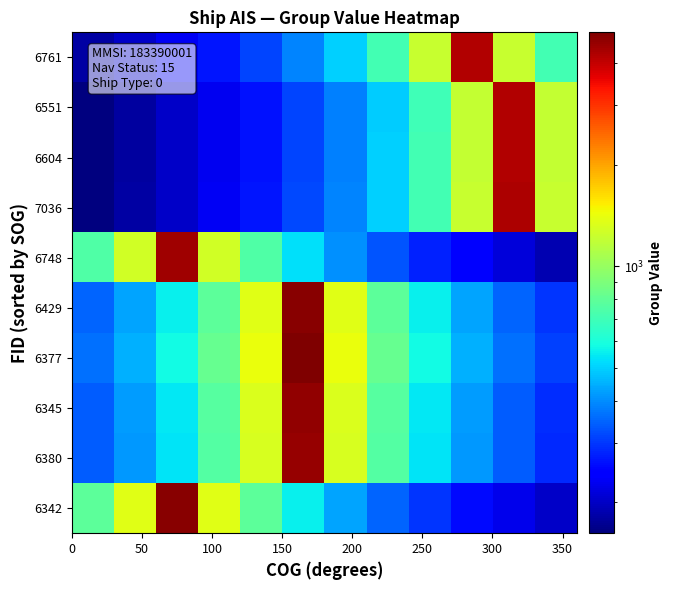

Which series has the largest total across all categories?

6377